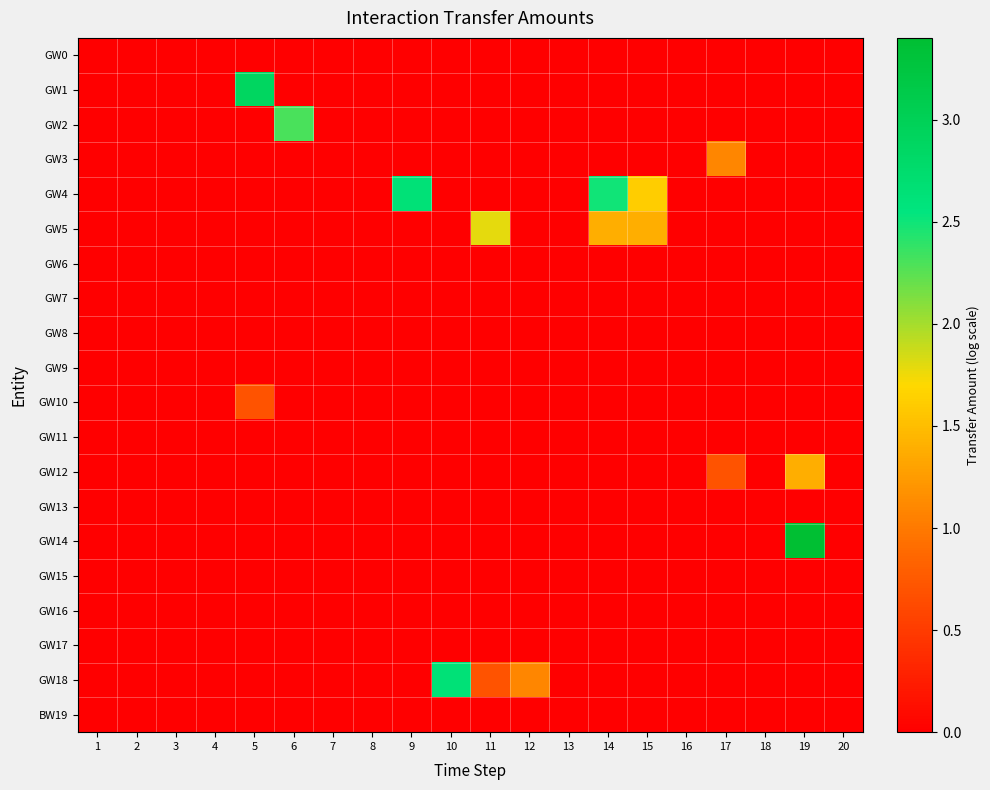

Which label corresponds to the largest value in the chart?

19